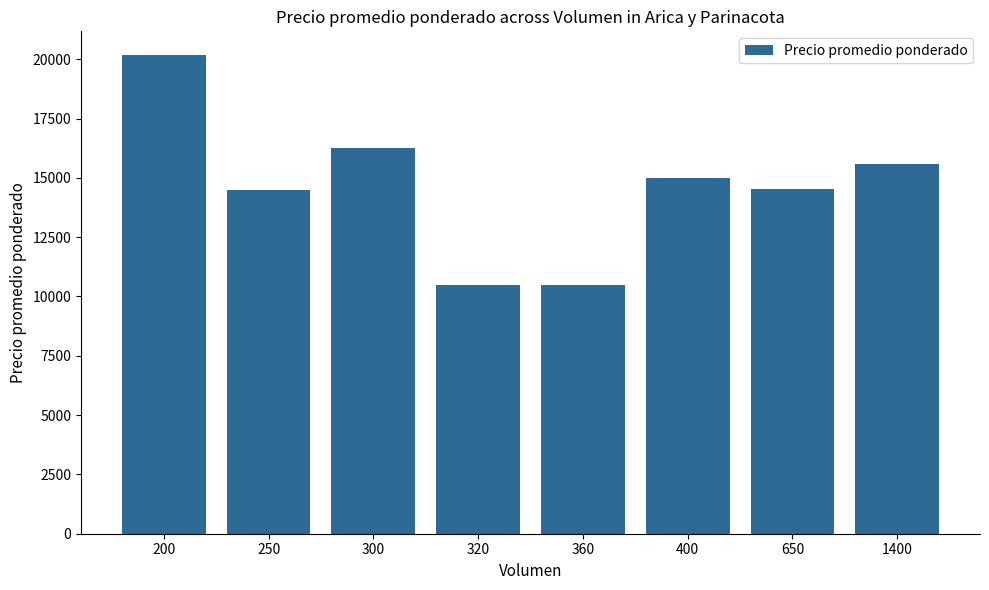

Is it true that the value at 320 is 10500.0?

True